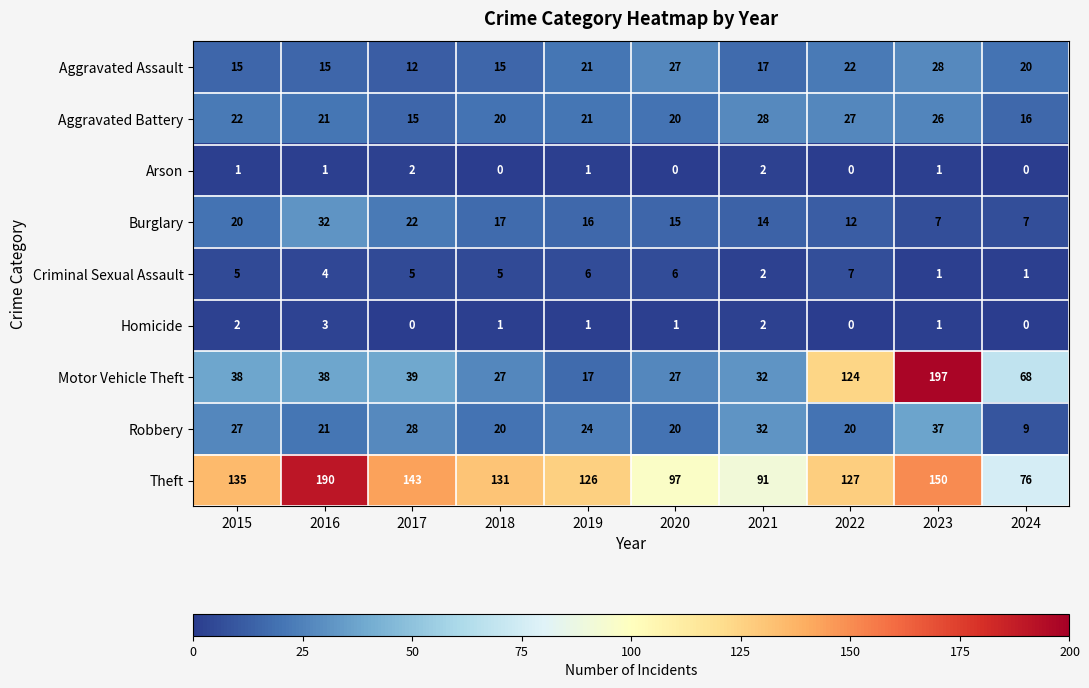

What is the average value of the Robbery series?

24